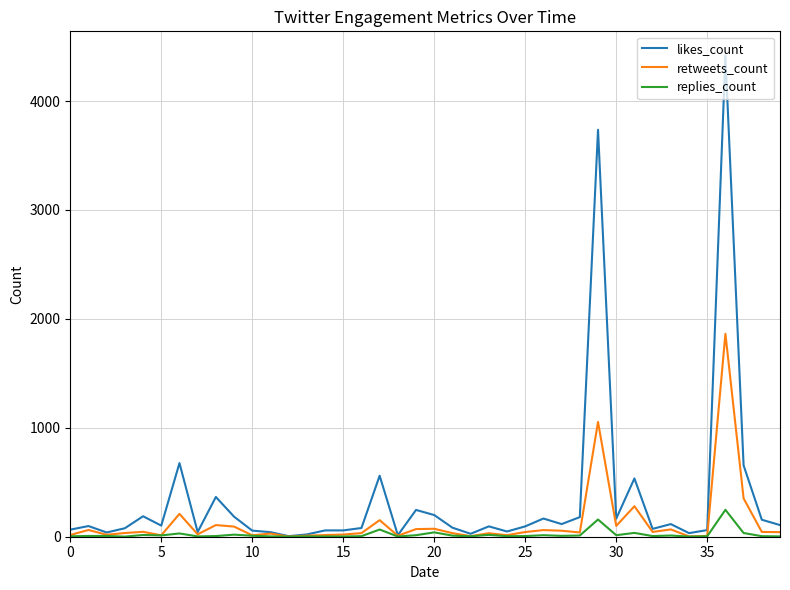

Which series has the widest spread of values?

likes_count